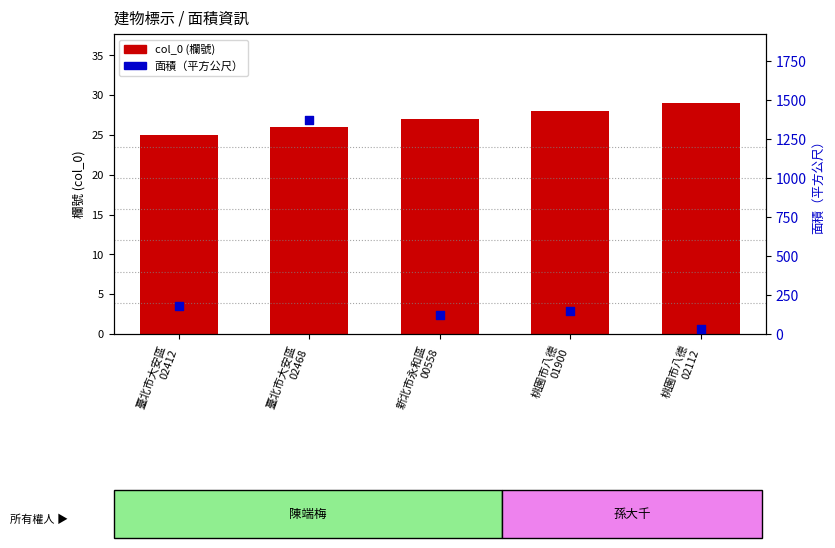

Which series has the largest total across all categories?

面積（平方公尺）